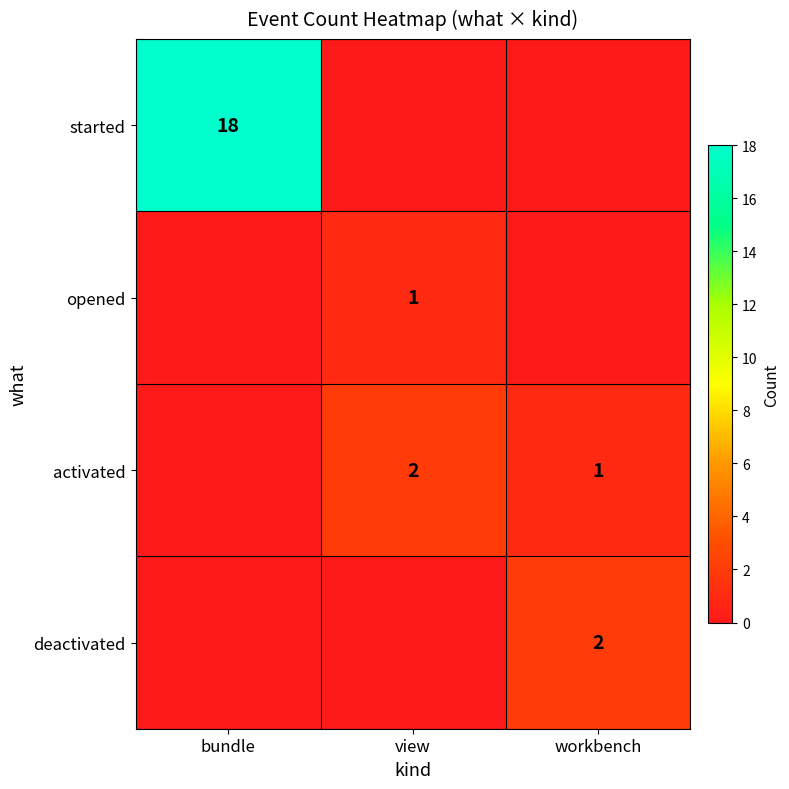

At how many categories does at least one series exceed 2?

1